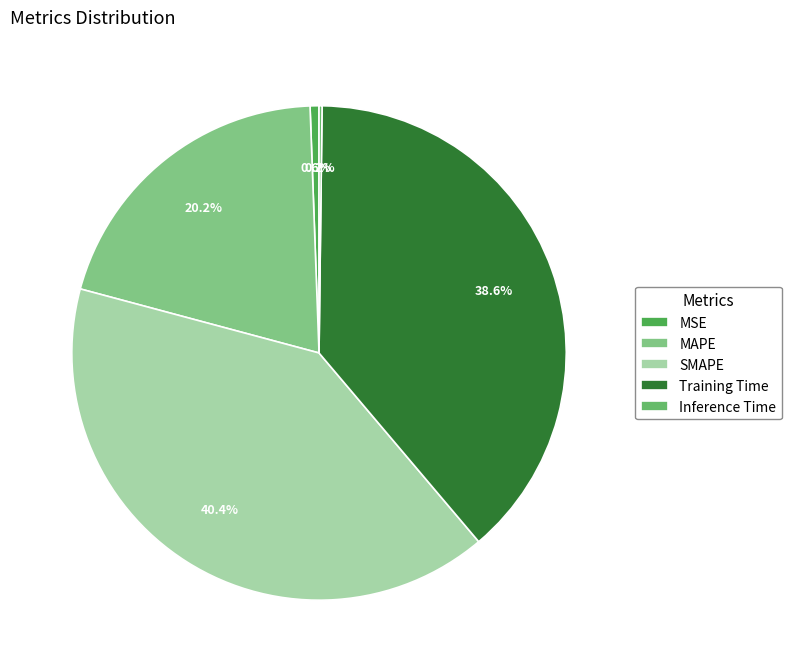

Is there any slice that represents more than half of the pie?

No